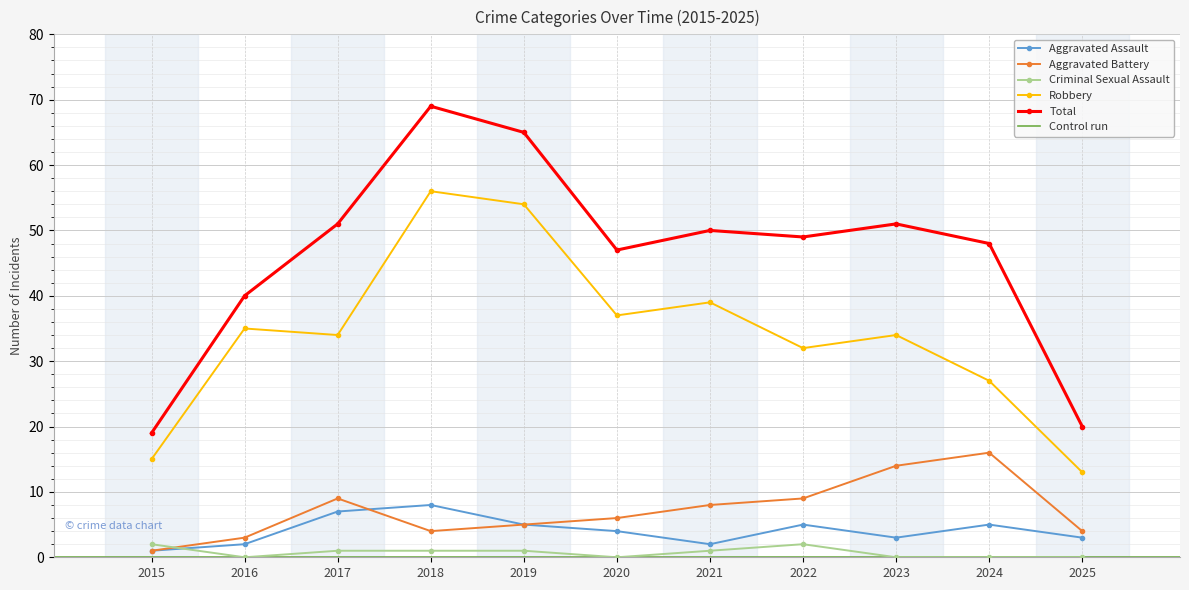

Between which two adjacent categories do Criminal Sexual Assault and Aggravated Battery first intersect?

2015 and 2016